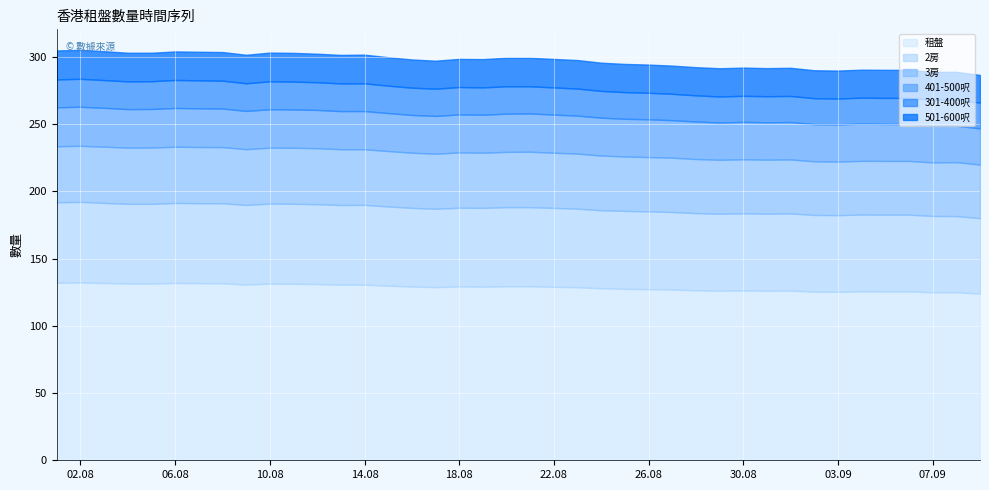

Which category has the lowest value in the 301-400呎 series?

2023-09-09